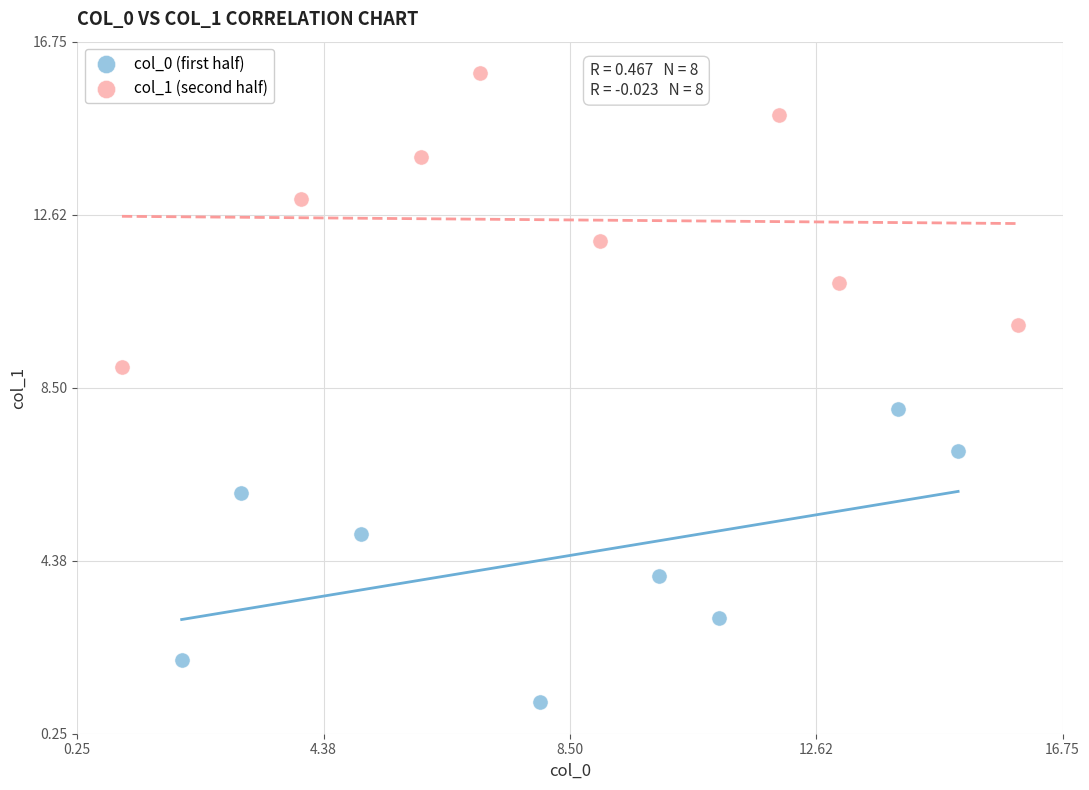

Which series contains the lowest Y value?

col_0 (first half)